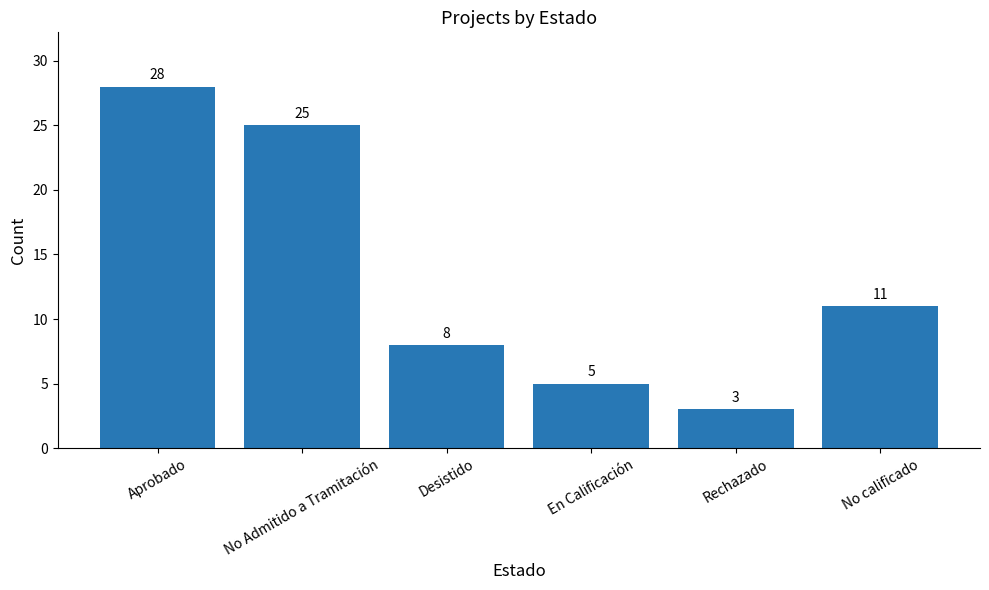

List the labels in order of value, smallest first.

Rechazado, En Calificación, Desistido, No calificado, No Admitido a Tramitación, Aprobado